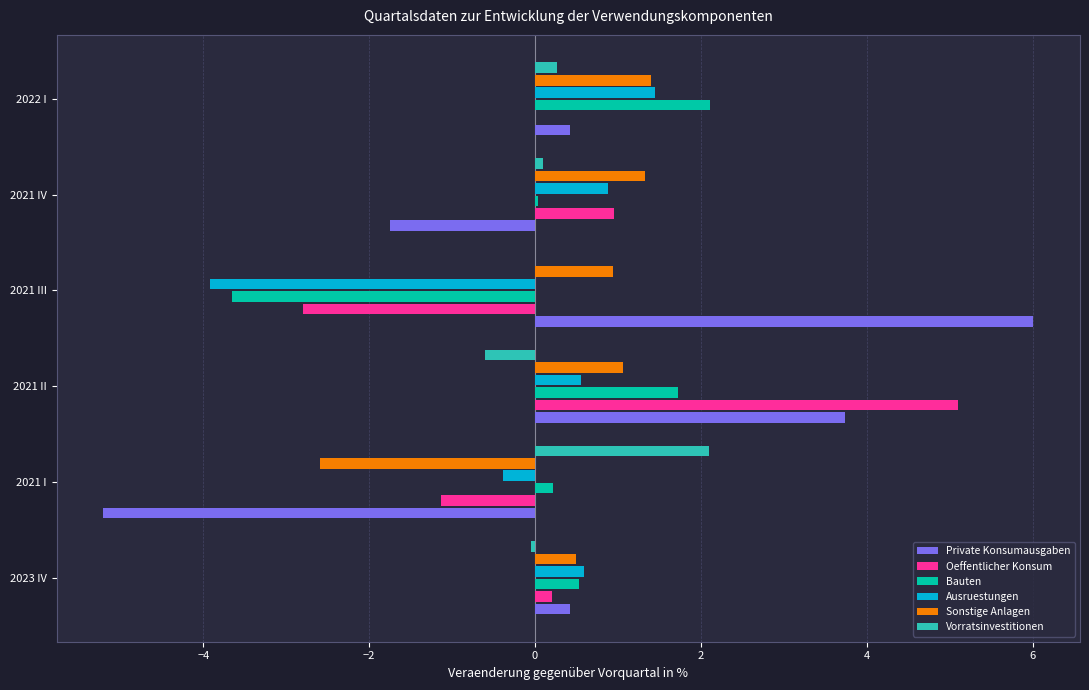

At which category is the sum across all series the highest?

2021 II